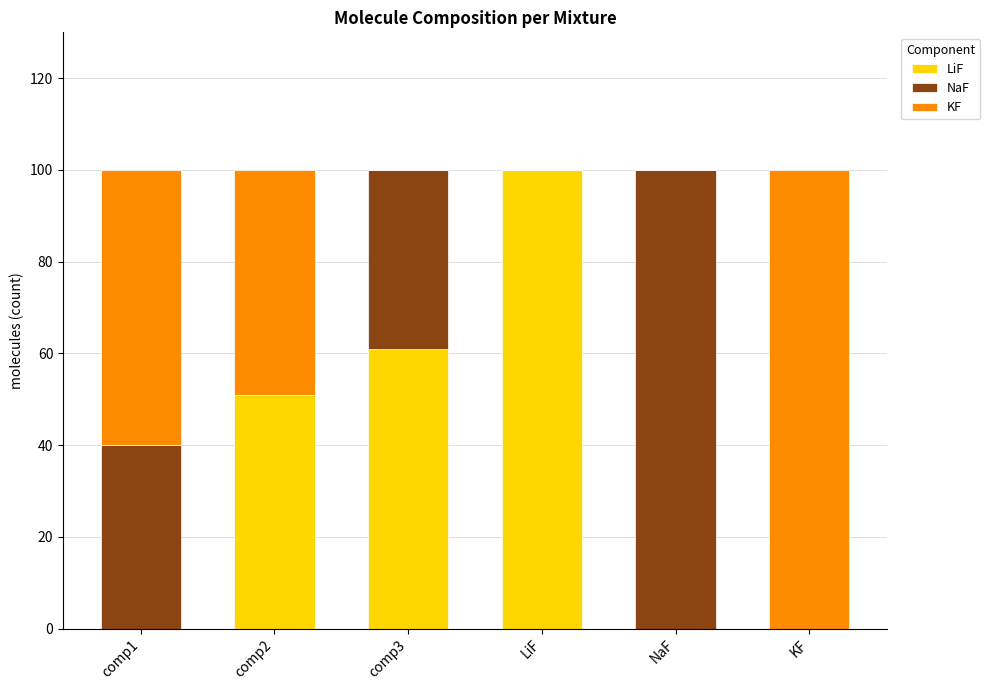

At which label does LiF reach its peak?

LiF